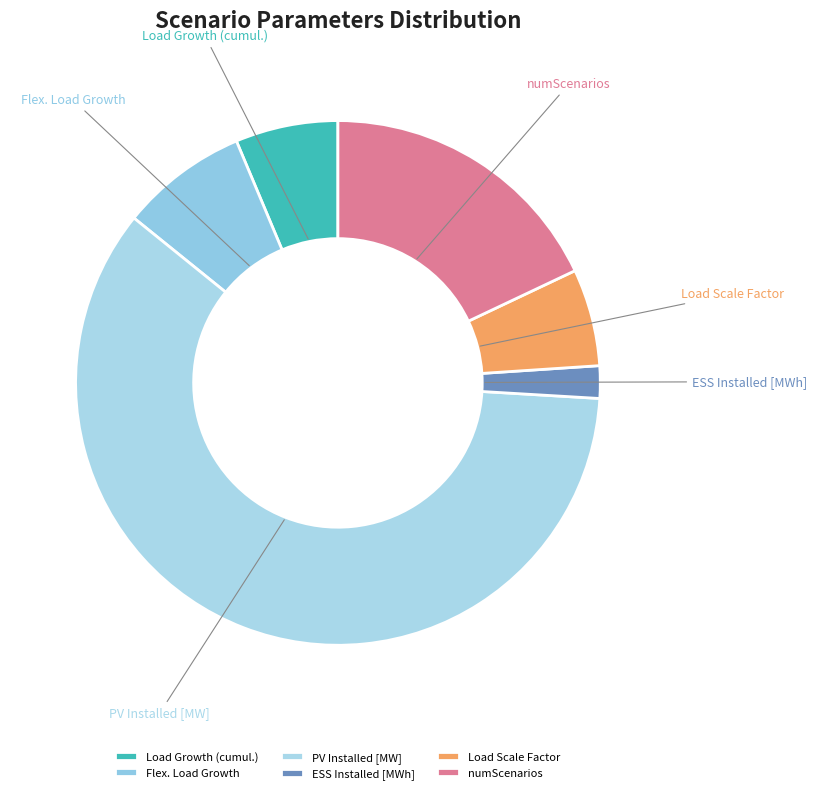

Which slice represents more than half of the pie?

PV Installed [MW]